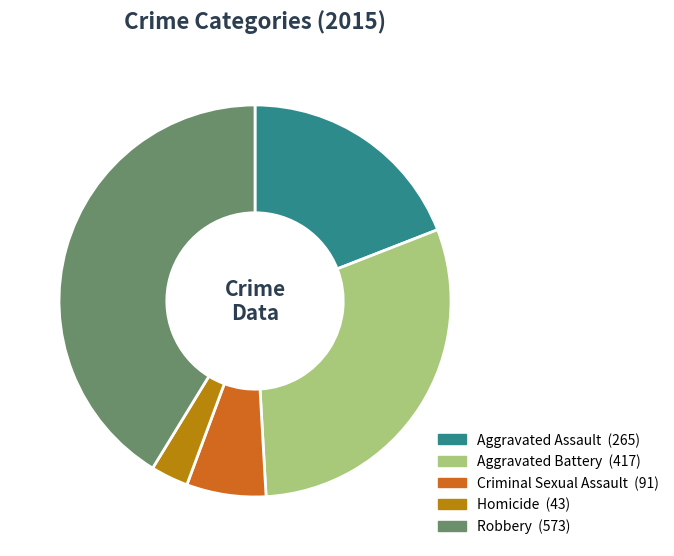

Approximately how many times larger is the value at Robbery compared to Criminal Sexual Assault?

6.3